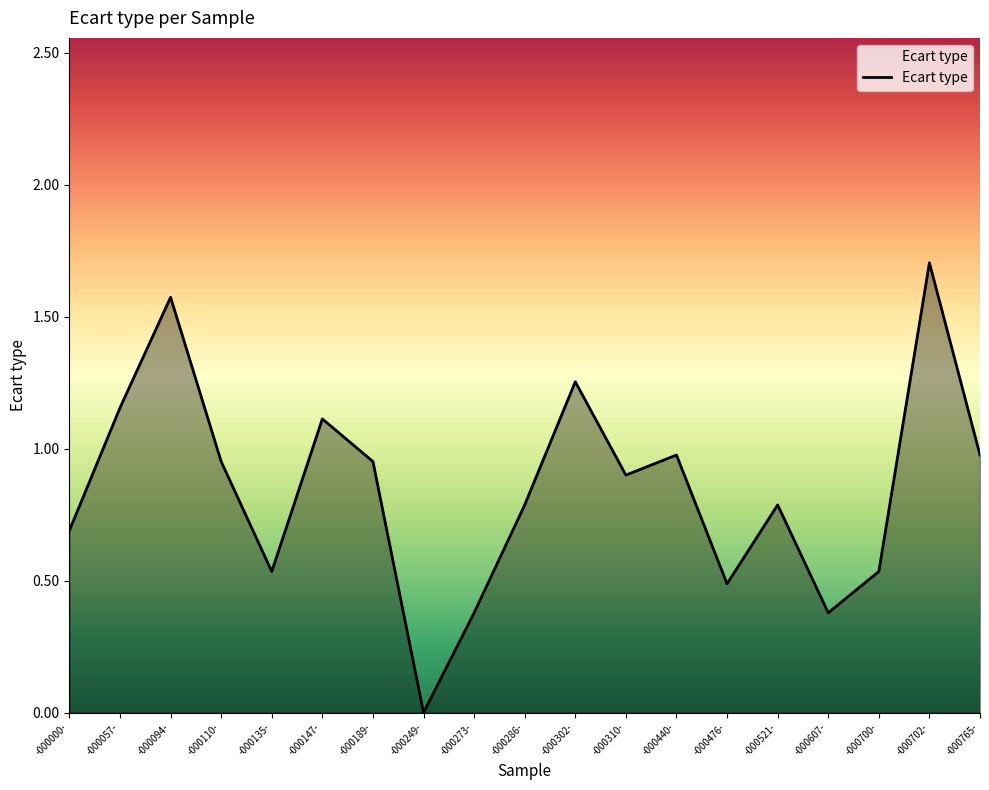

Is it true that the value at -000765- is 1.4?

False